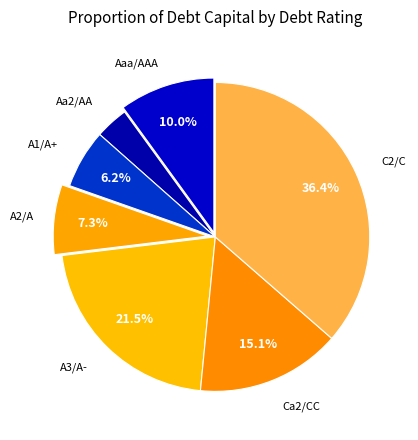

Rank the categories by value from lowest to highest.

Aa2/AA, A1/A+, A2/A, Aaa/AAA, Ca2/CC, A3/A-, C2/C